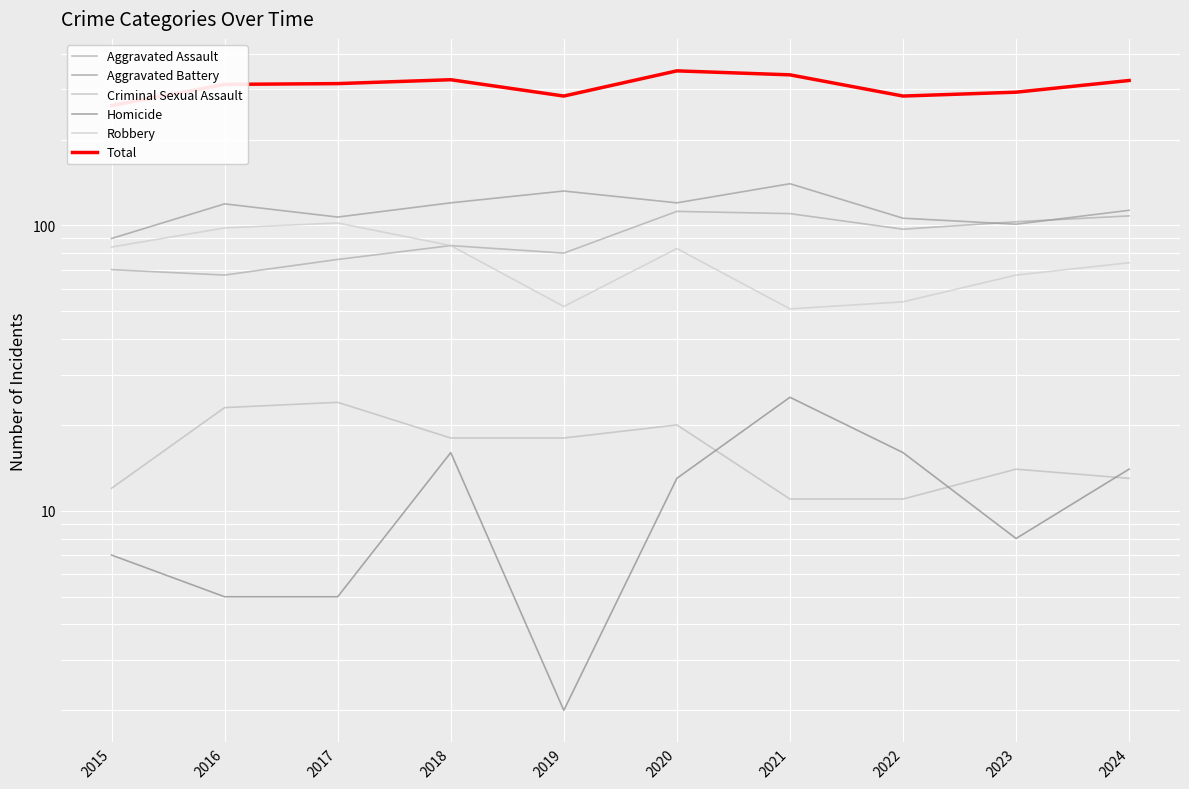

At 2016, list the series in order from largest to smallest.

Total, Aggravated Battery, Robbery, Aggravated Assault, Criminal Sexual Assault, Homicide